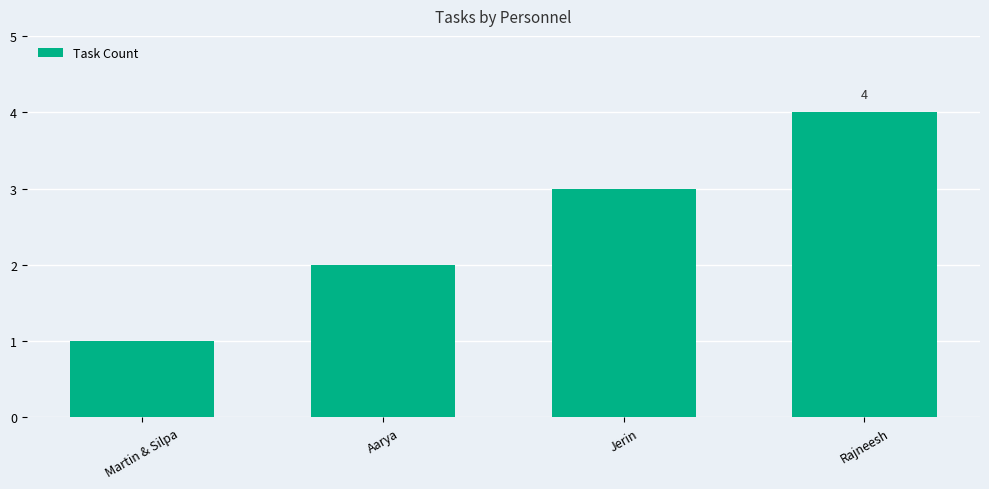

What is the greatest value displayed?

4